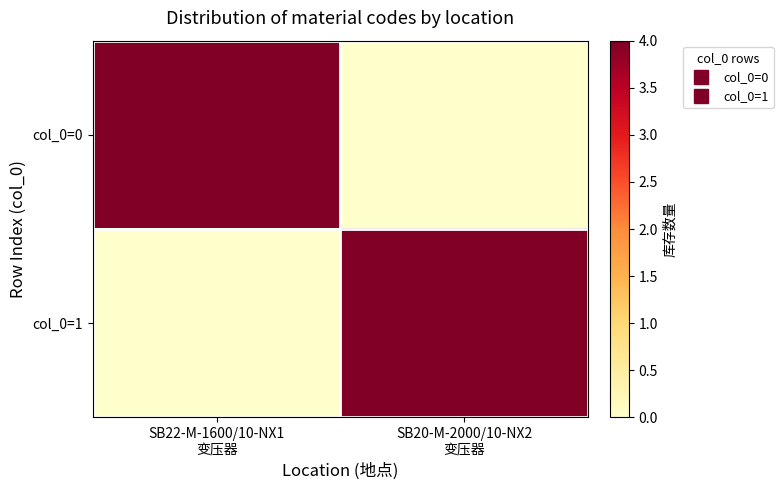

Which has a higher value, SB22-M-1600/10-NX1
变压器 or SB20-M-2000/10-NX2
变压器?

SB22-M-1600/10-NX1
变压器